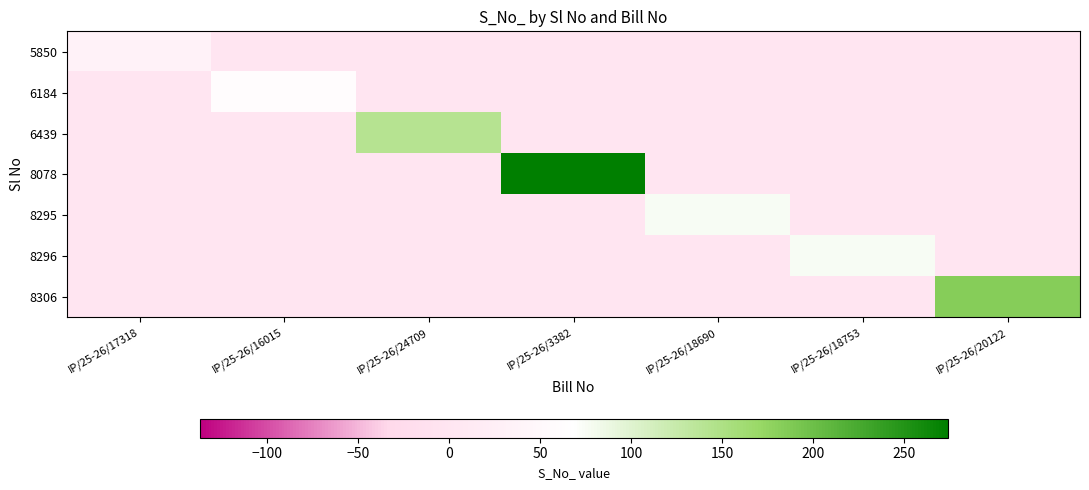

What is the sum of all 8295 values?

75